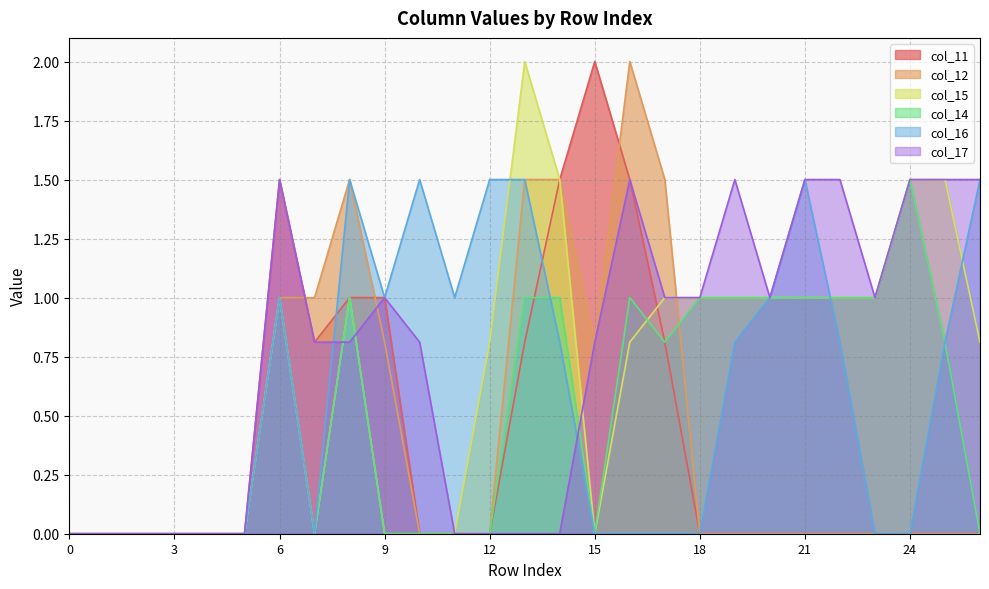

Reading right to left, extract all data points from this chart.

col_11: 26=0.0	25=0.0	24=0.0	23=0.0	22=0.0	21=0.0	20=0.0	19=0.0	18=0.0	17=0.8	16=1.5	15=2.0	14=1.5	13=0.8	12=0.0	11=0.0	10=0.0	9=1.0	8=1.0	7=0.8	6=1.5	5=0.0	4=0.0	3=0.0	2=0.0	1=0.0	0=0.0
col_12: 26=0.0	25=0.0	24=0.0	23=0.0	22=0.0	21=0.0	20=0.0	19=0.0	18=0.0	17=1.5	16=2.0	15=0.8	14=1.5	13=1.5	12=0.0	11=0.0	10=0.0	9=0.8	8=1.5	7=1.0	6=1.0	5=0.0	4=0.0	3=0.0	2=0.0	1=0.0	0=0.0
col_15: 26=0.8	25=1.5	24=1.5	23=1.0	22=1.0	21=1.0	20=1.0	19=1.0	18=1.0	17=1.0	16=0.8	15=0.0	14=1.5	13=2.0	12=0.8	11=0.0	10=0.0	9=0.0	8=1.0	7=0.0	6=1.0	5=0.0	4=0.0	3=0.0	2=0.0	1=0.0	0=0.0
col_14: 26=0.0	25=0.8	24=1.5	23=1.0	22=1.0	21=1.0	20=1.0	19=1.0	18=1.0	17=0.8	16=1.0	15=0.0	14=1.0	13=1.0	12=0.0	11=0.0	10=0.0	9=0.0	8=1.0	7=0.0	6=1.0	5=0.0	4=0.0	3=0.0	2=0.0	1=0.0	0=0.0
col_16: 26=1.5	25=0.8	24=0.0	23=0.0	22=0.8	21=1.5	20=1.0	19=0.8	18=0.0	17=0.0	16=0.0	15=0.0	14=0.8	13=1.5	12=1.5	11=1.0	10=1.5	9=1.0	8=1.5	7=0.0	6=1.0	5=0.0	4=0.0	3=0.0	2=0.0	1=0.0	0=0.0
col_17: 26=1.5	25=1.5	24=1.5	23=1.0	22=1.5	21=1.5	20=1.0	19=1.5	18=1.0	17=1.0	16=1.5	15=0.8	14=0.0	13=0.0	12=0.0	11=0.0	10=0.8	9=1.0	8=0.8	7=0.8	6=1.5	5=0.0	4=0.0	3=0.0	2=0.0	1=0.0	0=0.0